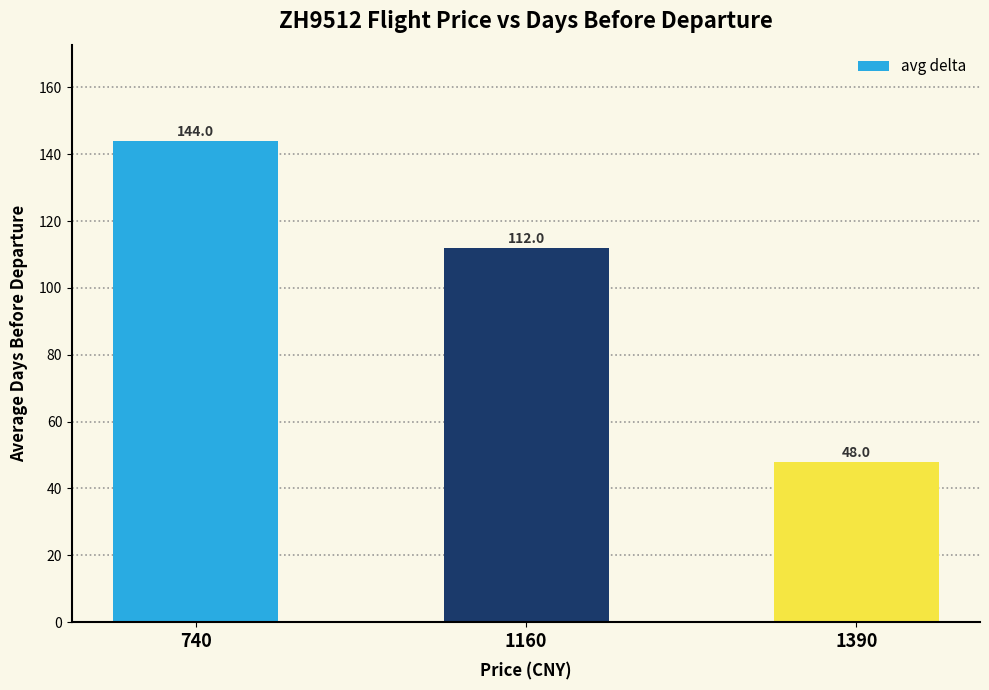

Is it true that the value at 1160 is 152?

False